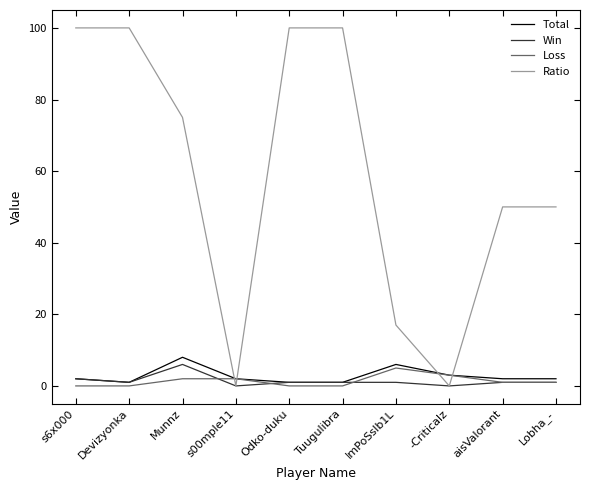

What is the average value of the Loss series?

1